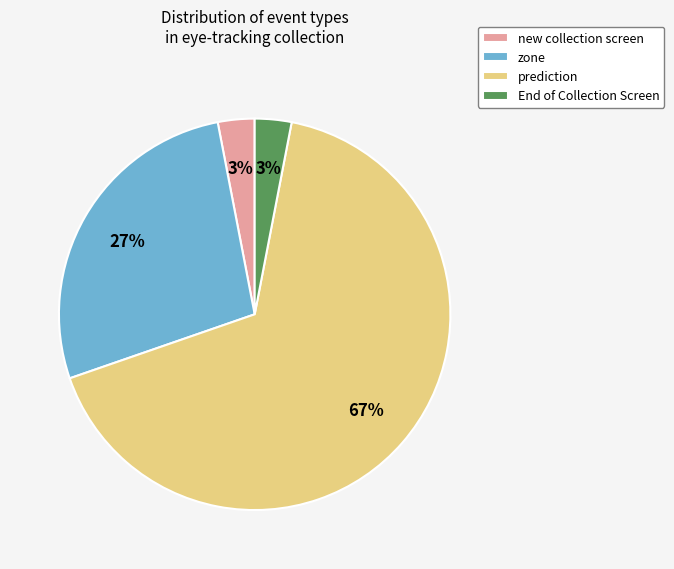

Is there a majority slice in this chart?

Yes